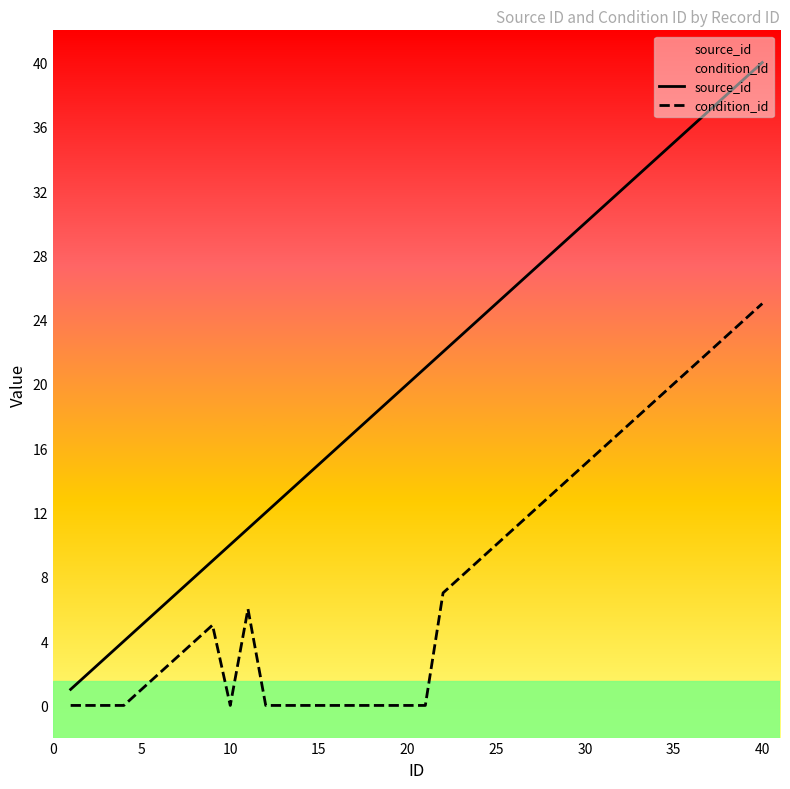

Which series has the largest total across all categories?

source_id